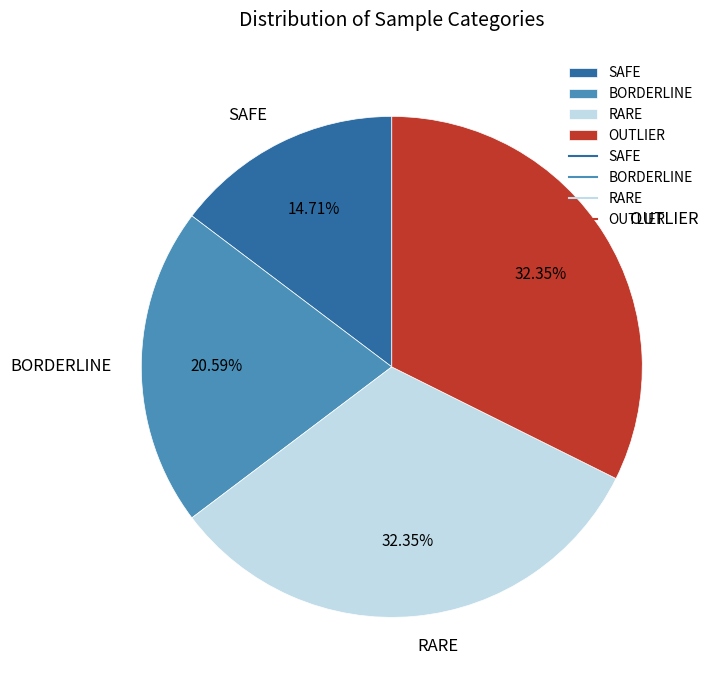

Is OUTLIER the majority of the pie?

No